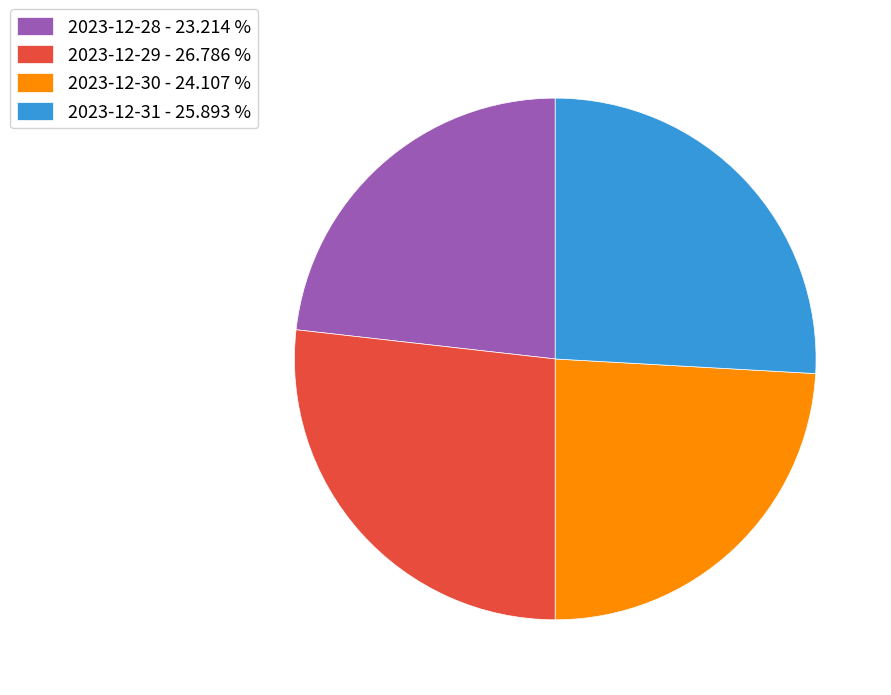

What is the ratio of the value at 2023-12-30 - 24.107 % to the value at 2023-12-29 - 26.786 %?

0.9